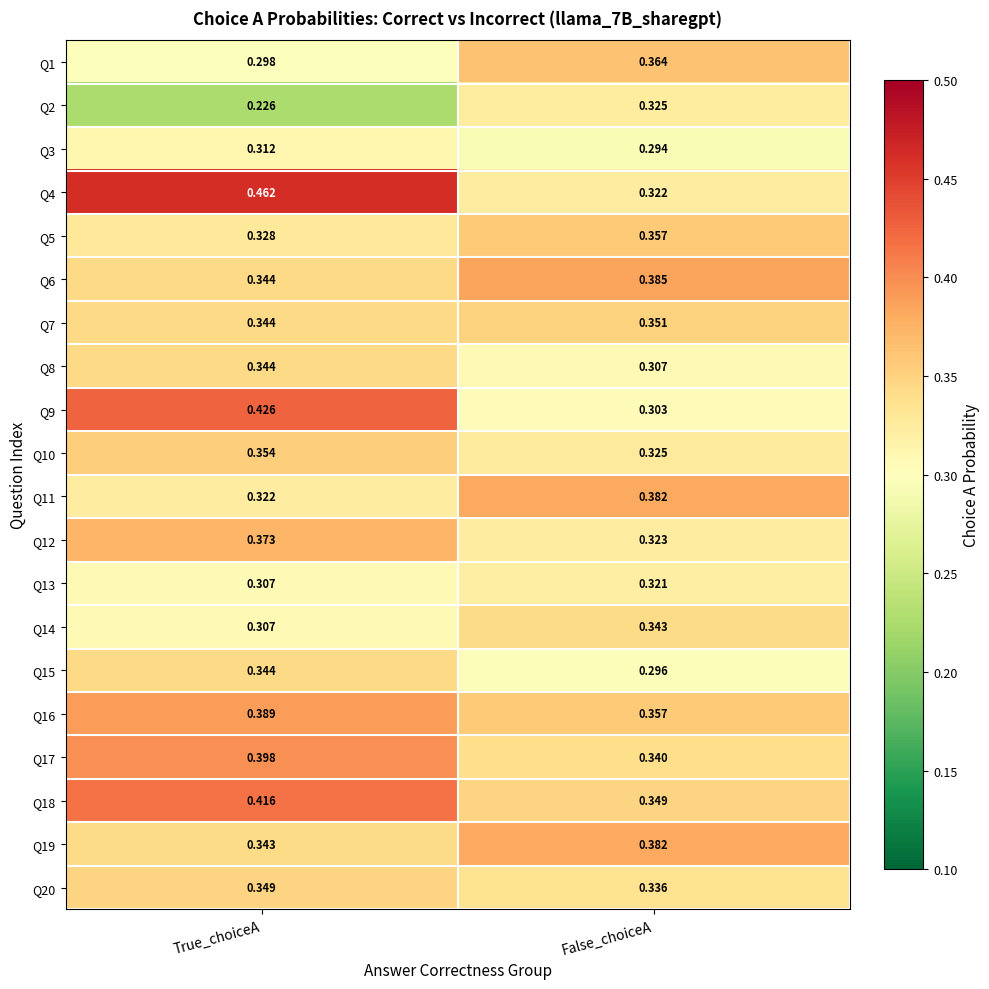

Where is Q18 nearest to the value 0?

False_choiceA